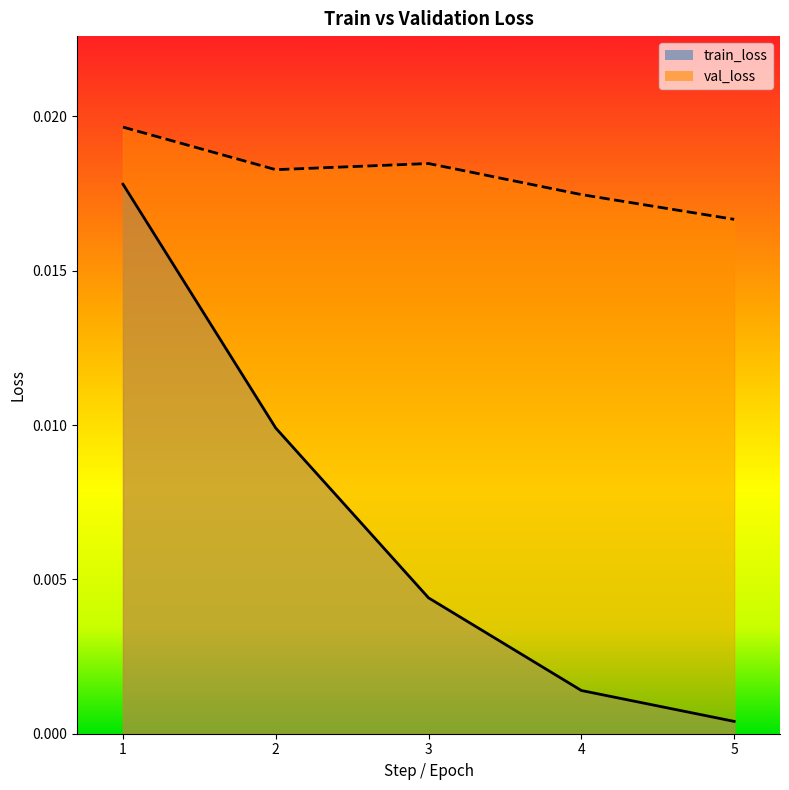

Which series has the largest total across all categories?

val_loss